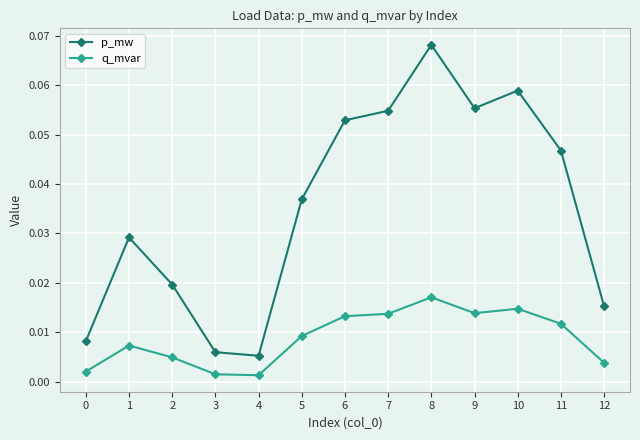

Is this an area chart (filled region under the line)?

No